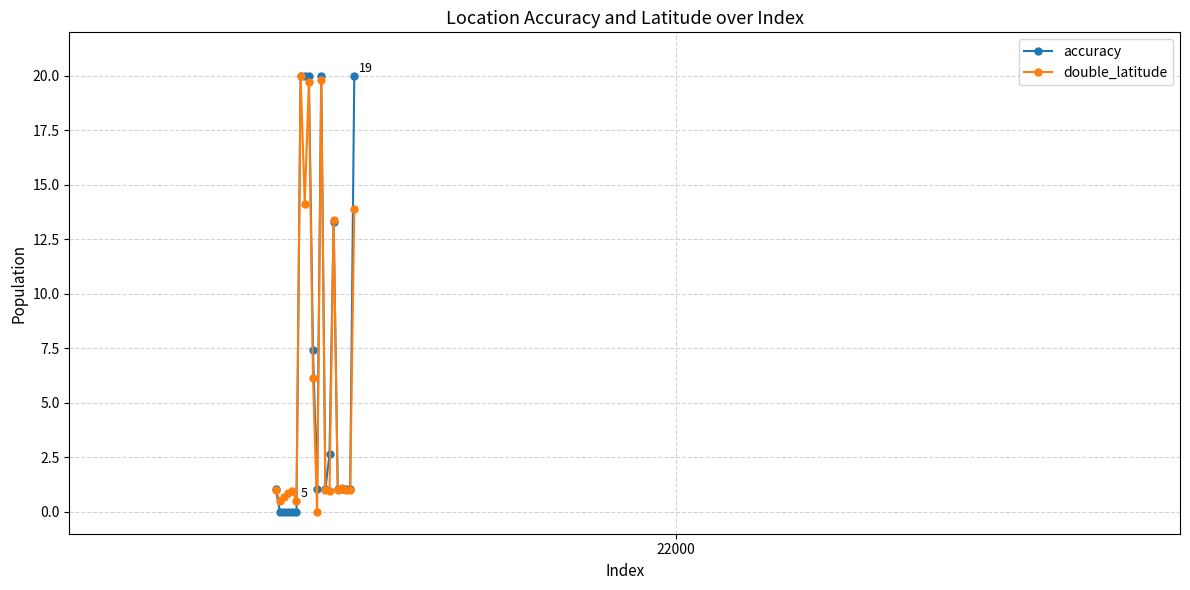

What is the greatest value displayed?

20.0